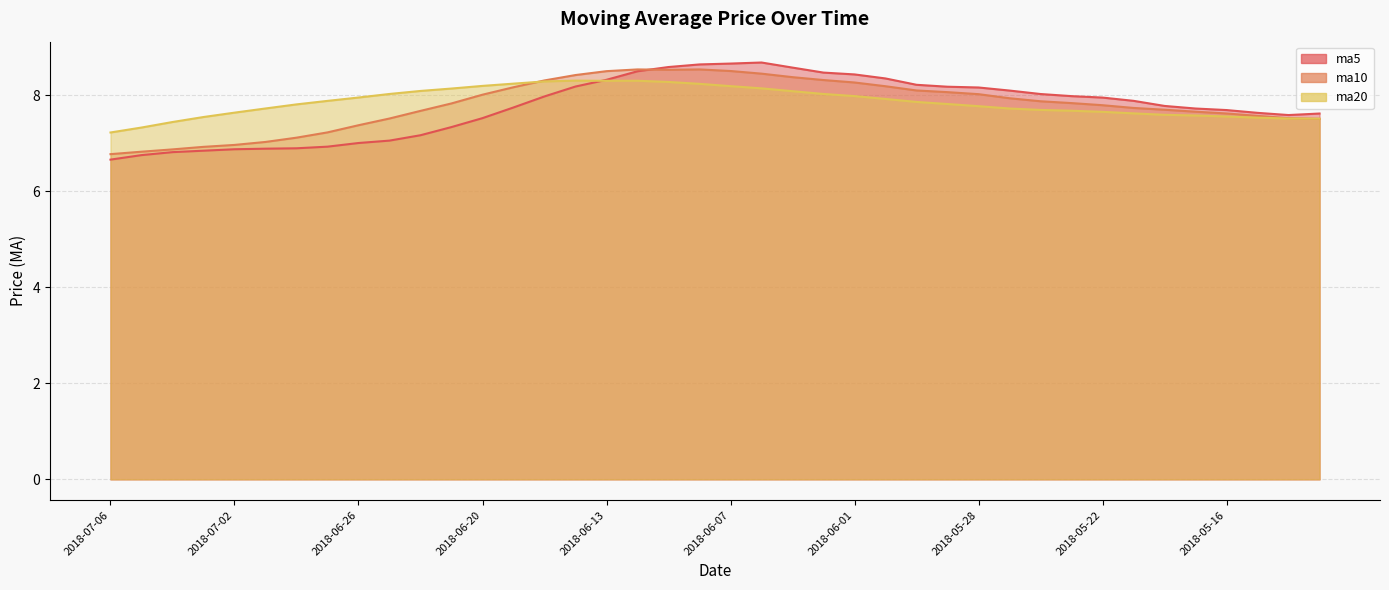

At which label does ma10 reach its minimum?

2018-07-06